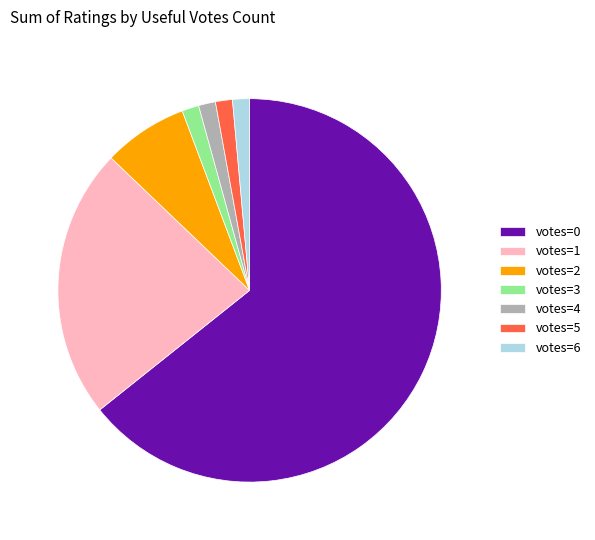

True or false: votes=3 accounts for 1% of the total.

True